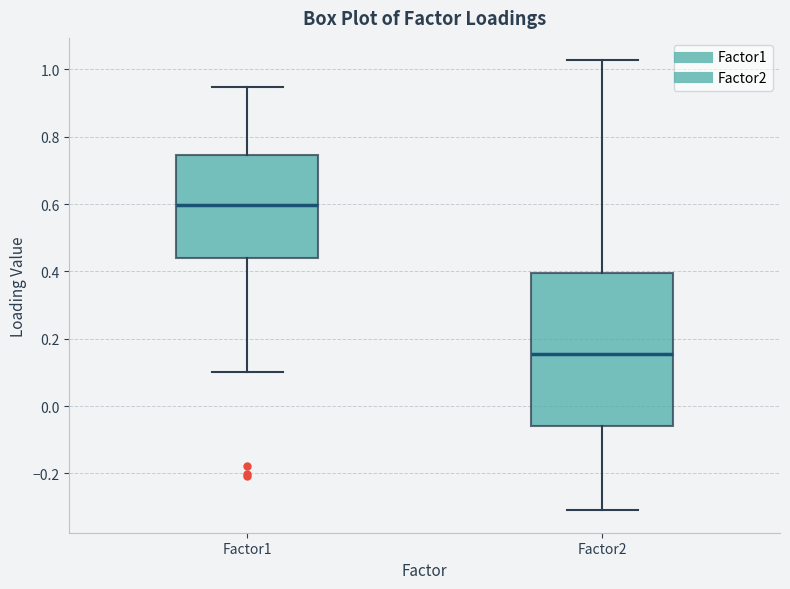

Which box's median line is the highest?

Factor1